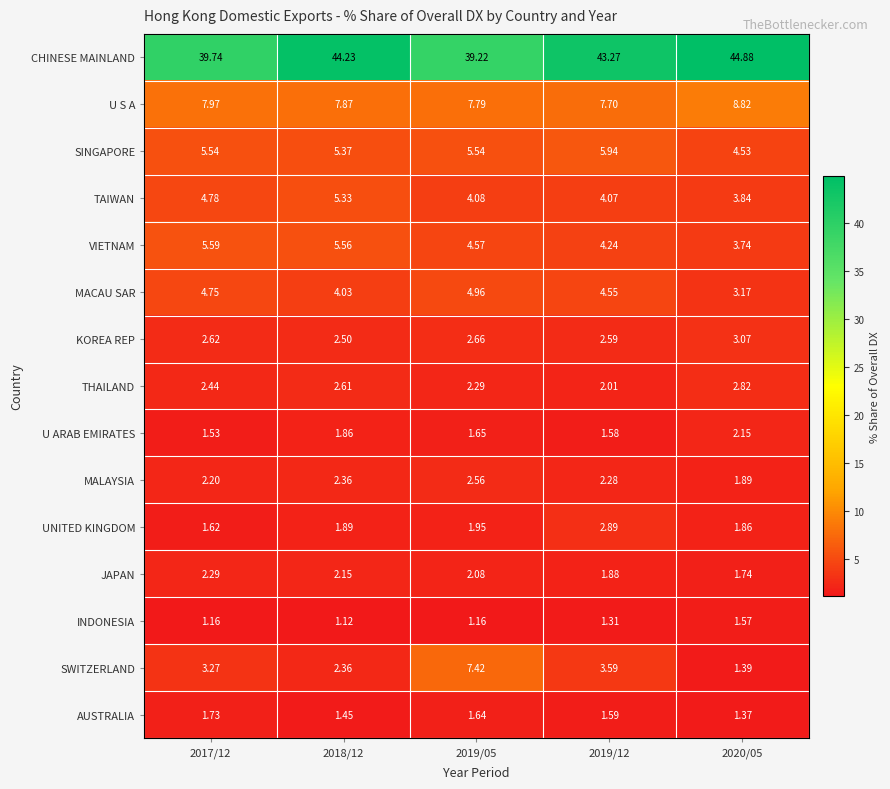

Which series changed the most between 2019/05 and 2019/12?

CHINESE MAINLAND